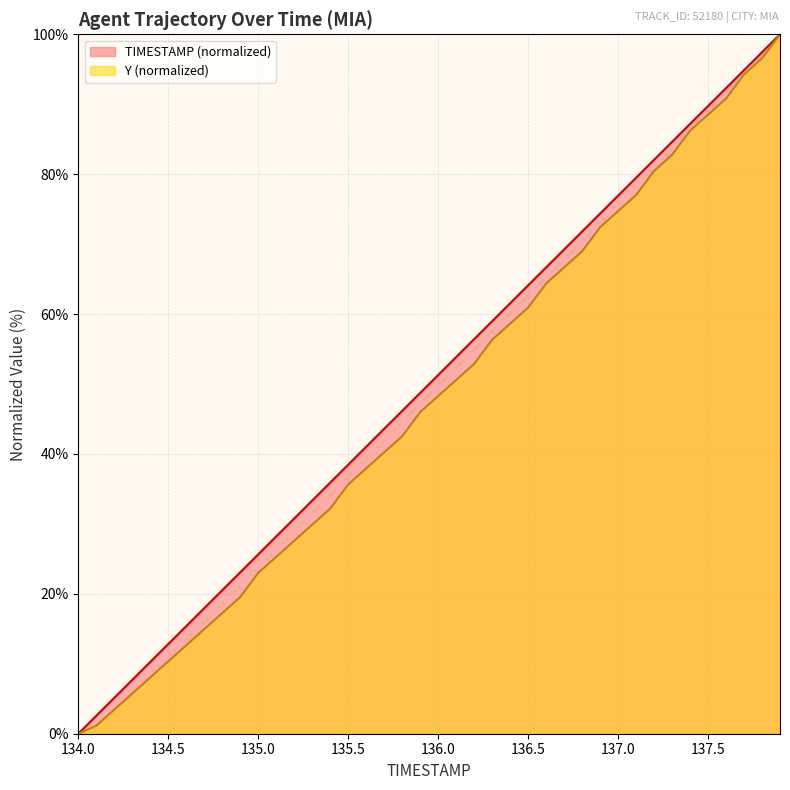

True or false: TIMESTAMP and Y cross at least once.

False